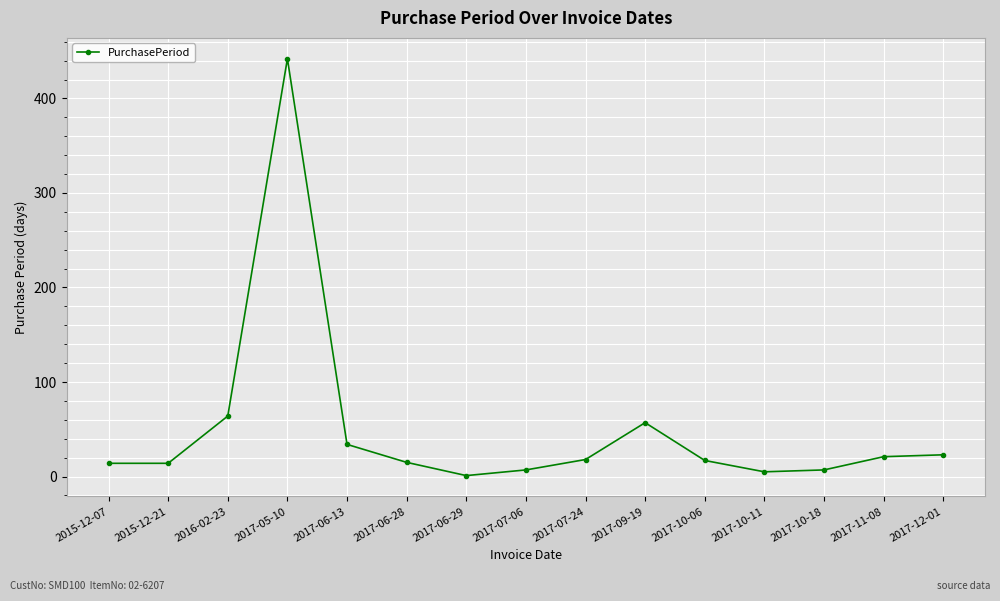

Does the chart display data point markers on the line(s)?

Yes